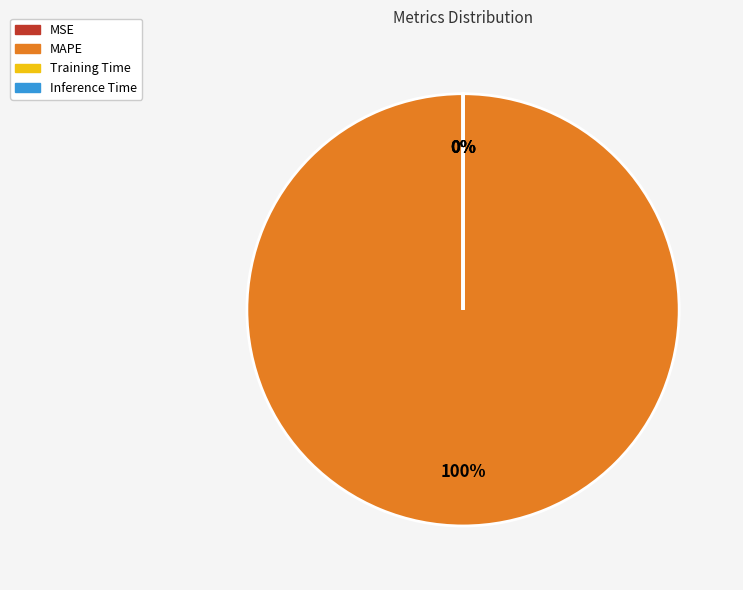

Which slice is the smallest?

MSE